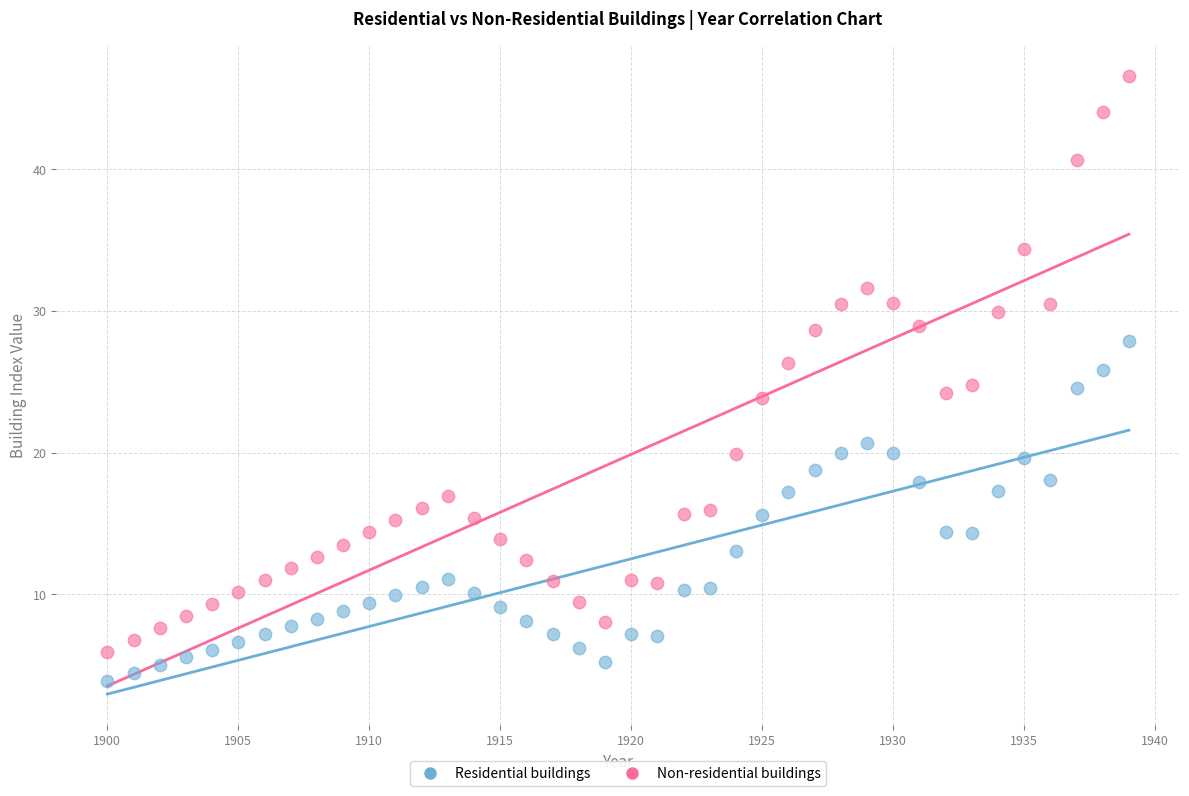

What are all the series names shown in the legend?

Residential buildings, Non-residential buildings